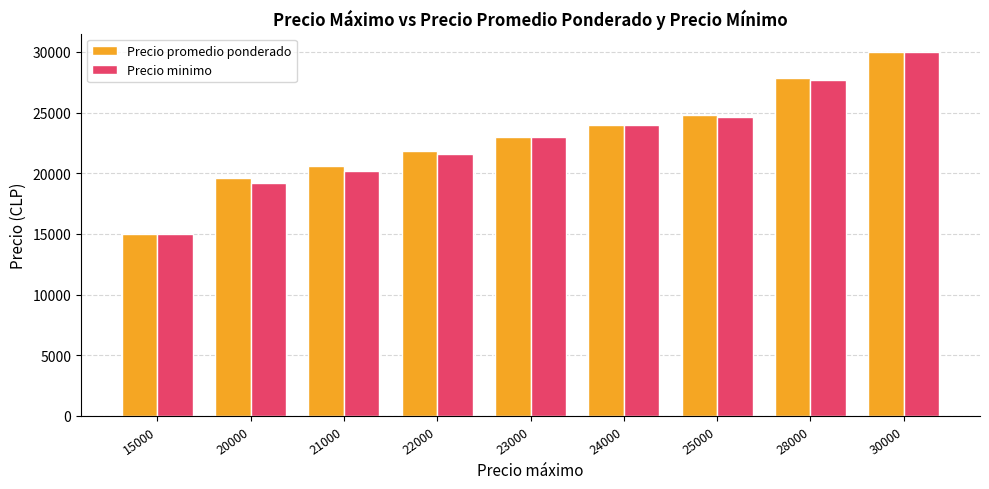

What is the spread (max minus min) of values at 21000?

444